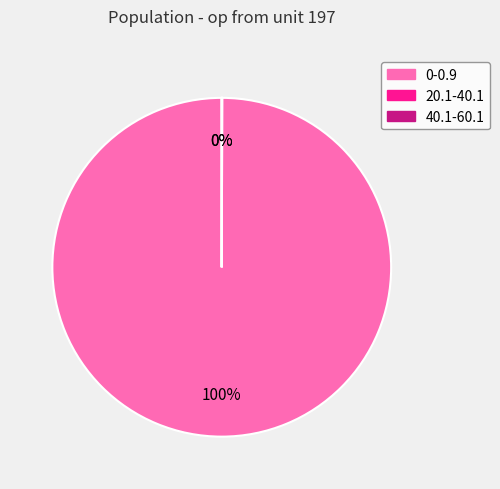

Is there a majority slice in this chart?

Yes